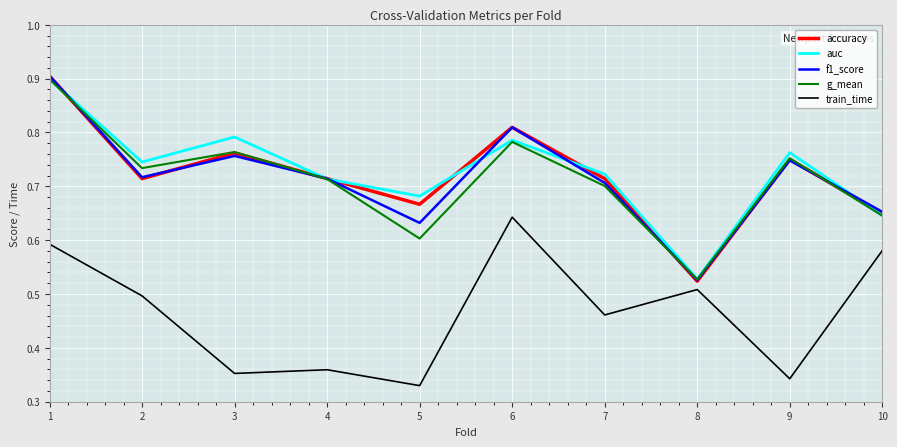

In accuracy, how many points are lower than both neighbors (excluding endpoints)?

3